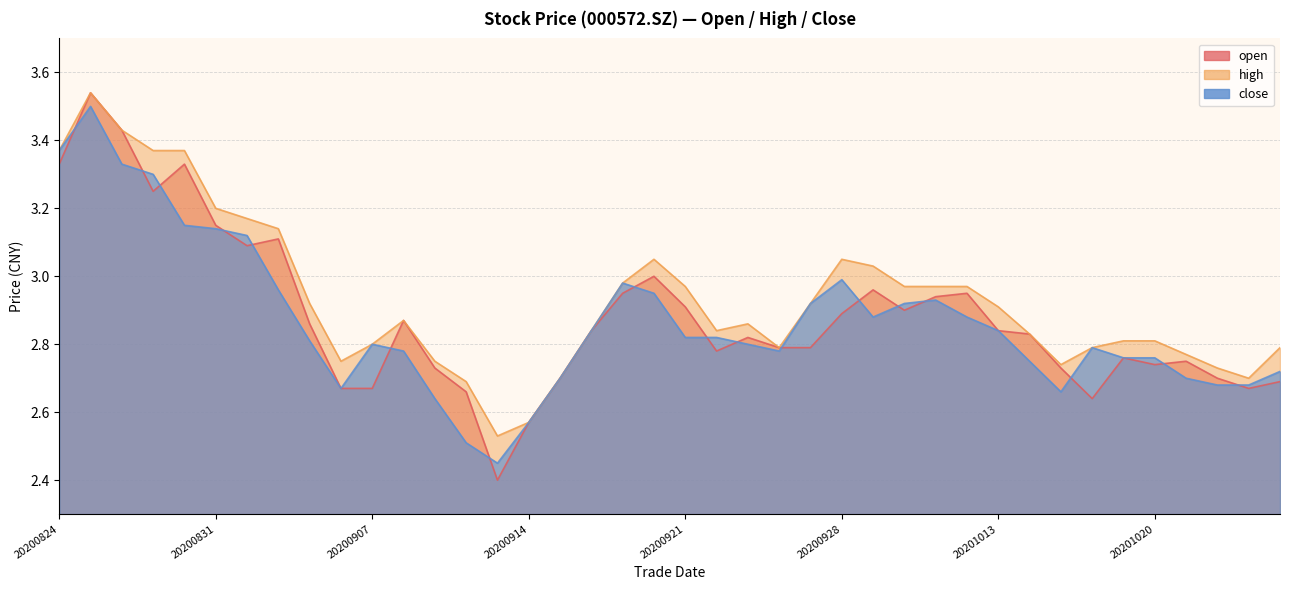

Does the chart have visible grid lines?

Yes